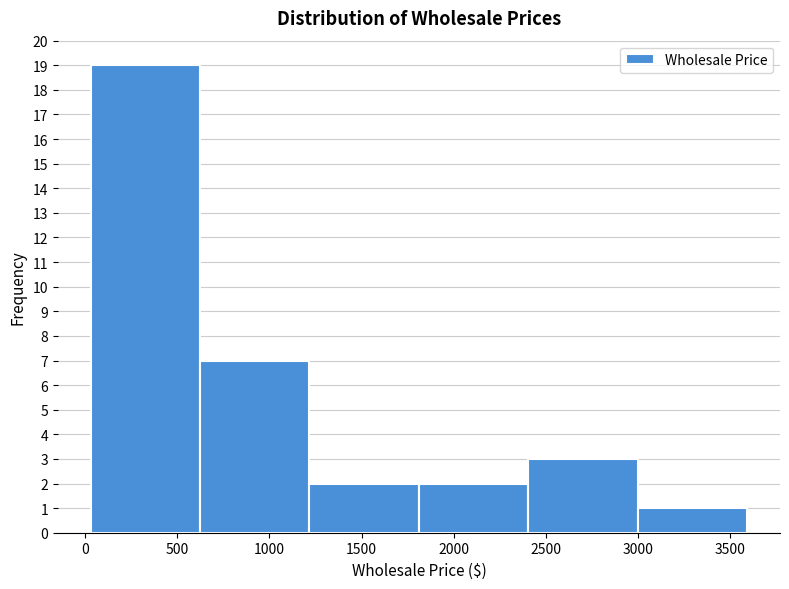

How tall is the bar that spans 50 to 600 on the x-axis? Neither the bar edges nor the heights are printed on the chart, so give them approximately, as read against the axes.

19